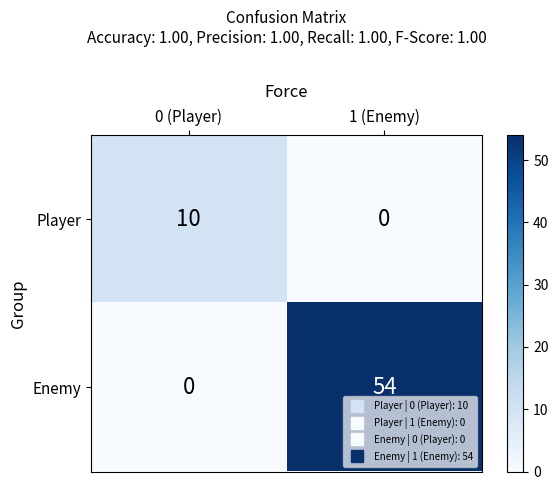

Reading left to right, what are all the values shown in this chart?

Player: 0 (Player)=10	1 (Enemy)=0
Enemy: 0 (Player)=0	1 (Enemy)=54